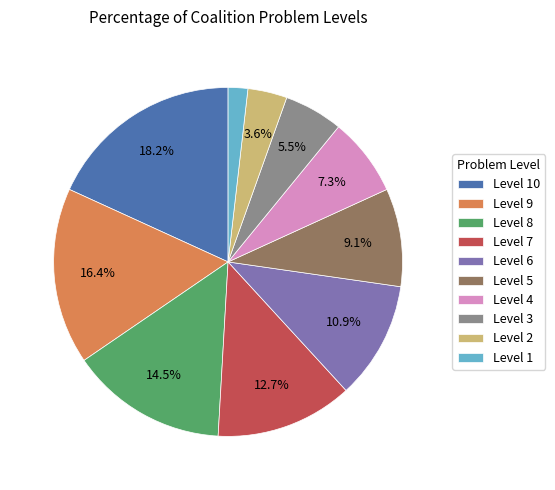

Rank the categories by value from lowest to highest.

Level 1, Level 2, Level 3, Level 4, Level 5, Level 6, Level 7, Level 8, Level 9, Level 10